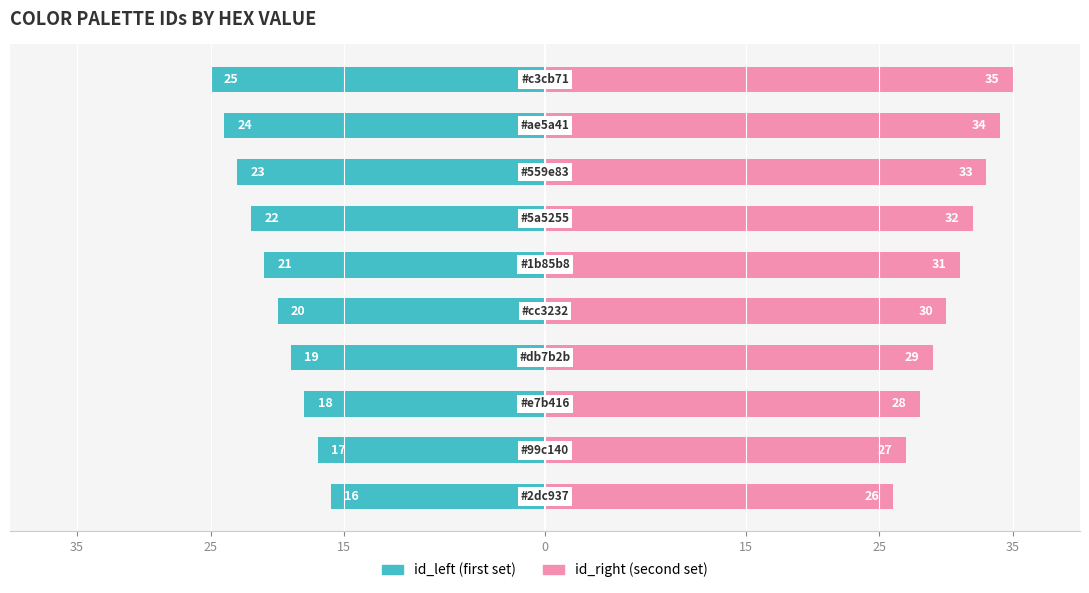

What is the greatest value displayed?

35